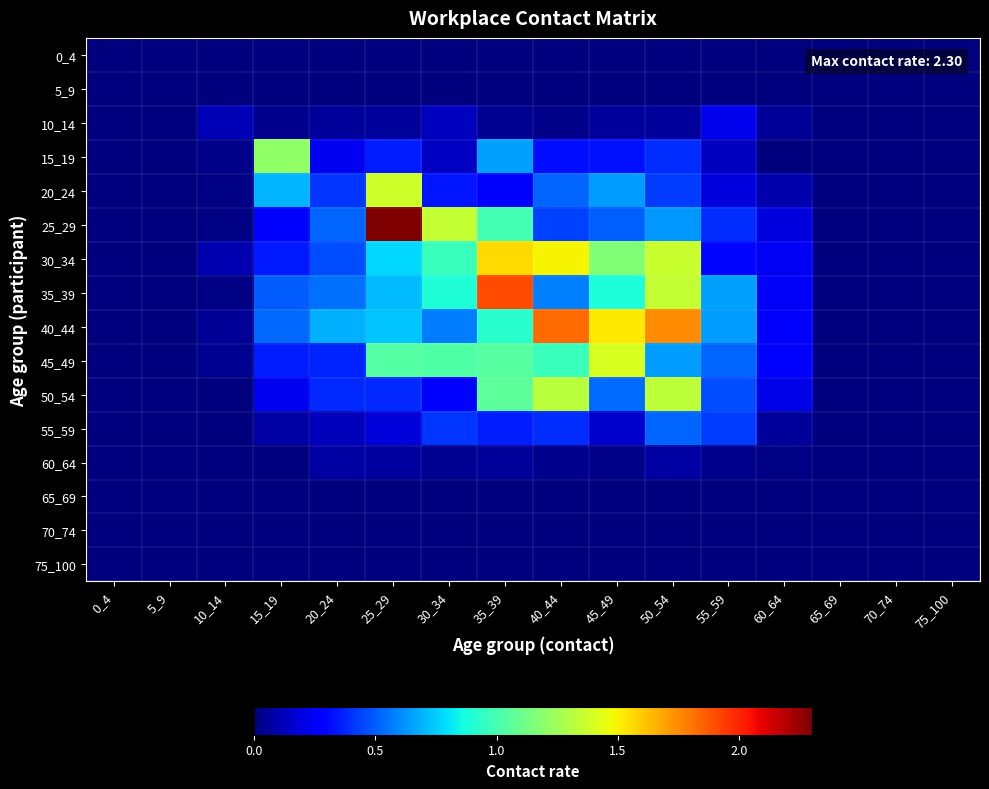

Reading left to right, list all the values displayed in this chart.

0_4: 0_4=0.0	5_9=0.0	10_14=0.0	15_19=0.0	20_24=0.0	25_29=0.0	30_34=0.0	35_39=0.0	40_44=0.0	45_49=0.0	50_54=0.0	55_59=0.0	60_64=0.0	65_69=0.0	70_74=0.0	75_100=0.0
5_9: 0_4=0.0	5_9=0.0	10_14=0.0	15_19=0.0	20_24=0.0	25_29=0.0	30_34=0.0	35_39=0.0	40_44=0.0	45_49=0.0	50_54=0.0	55_59=0.0	60_64=0.0	65_69=0.0	70_74=0.0	75_100=0.0
10_14: 0_4=0.0	5_9=0.0	10_14=0.1	15_19=0.0	20_24=0.1	25_29=0.1	30_34=0.1	35_39=0.0	40_44=0.0	45_49=0.1	50_54=0.1	55_59=0.2	60_64=0.0	65_69=0.0	70_74=0.0	75_100=0.0
15_19: 0_4=0.0	5_9=0.0	10_14=0.0	15_19=1.2	20_24=0.2	25_29=0.4	30_34=0.1	35_39=0.7	40_44=0.3	45_49=0.3	50_54=0.4	55_59=0.1	60_64=0.0	65_69=0.0	70_74=0.0	75_100=0.0
20_24: 0_4=0.0	5_9=0.0	10_14=0.0	15_19=0.7	20_24=0.4	25_29=1.4	30_34=0.3	35_39=0.3	40_44=0.5	45_49=0.6	50_54=0.4	55_59=0.2	60_64=0.1	65_69=0.0	70_74=0.0	75_100=0.0
25_29: 0_4=0.0	5_9=0.0	10_14=0.0	15_19=0.3	20_24=0.5	25_29=2.3	30_34=1.4	35_39=1.0	40_44=0.4	45_49=0.5	50_54=0.6	55_59=0.4	60_64=0.2	65_69=0.0	70_74=0.0	75_100=0.0
30_34: 0_4=0.0	5_9=0.0	10_14=0.1	15_19=0.3	20_24=0.5	25_29=0.8	30_34=1.0	35_39=1.6	40_44=1.5	45_49=1.2	50_54=1.4	55_59=0.3	60_64=0.2	65_69=0.0	70_74=0.0	75_100=0.0
35_39: 0_4=0.0	5_9=0.0	10_14=0.0	15_19=0.5	20_24=0.5	25_29=0.7	30_34=0.9	35_39=1.9	40_44=0.6	45_49=0.9	50_54=1.4	55_59=0.6	60_64=0.2	65_69=0.0	70_74=0.0	75_100=0.0
40_44: 0_4=0.0	5_9=0.0	10_14=0.1	15_19=0.5	20_24=0.7	25_29=0.7	30_34=0.6	35_39=0.9	40_44=1.8	45_49=1.5	50_54=1.7	55_59=0.6	60_64=0.3	65_69=0.0	70_74=0.0	75_100=0.0
45_49: 0_4=0.0	5_9=0.0	10_14=0.0	15_19=0.4	20_24=0.4	25_29=1.0	30_34=1.0	35_39=1.0	40_44=1.0	45_49=1.4	50_54=0.6	55_59=0.5	60_64=0.3	65_69=0.0	70_74=0.0	75_100=0.0
50_54: 0_4=0.0	5_9=0.0	10_14=0.0	15_19=0.2	20_24=0.4	25_29=0.4	30_34=0.3	35_39=1.1	40_44=1.3	45_49=0.5	50_54=1.3	55_59=0.5	60_64=0.2	65_69=0.0	70_74=0.0	75_100=0.0
55_59: 0_4=0.0	5_9=0.0	10_14=0.0	15_19=0.1	20_24=0.1	25_29=0.2	30_34=0.4	35_39=0.4	40_44=0.4	45_49=0.2	50_54=0.5	55_59=0.4	60_64=0.1	65_69=0.0	70_74=0.0	75_100=0.0
60_64: 0_4=0.0	5_9=0.0	10_14=0.0	15_19=0.0	20_24=0.1	25_29=0.1	30_34=0.0	35_39=0.1	40_44=0.0	45_49=0.0	50_54=0.1	55_59=0.0	60_64=0.0	65_69=0.0	70_74=0.0	75_100=0.0
65_69: 0_4=0.0	5_9=0.0	10_14=0.0	15_19=0.0	20_24=0.0	25_29=0.0	30_34=0.0	35_39=0.0	40_44=0.0	45_49=0.0	50_54=0.0	55_59=0.0	60_64=0.0	65_69=0.0	70_74=0.0	75_100=0.0
70_74: 0_4=0.0	5_9=0.0	10_14=0.0	15_19=0.0	20_24=0.0	25_29=0.0	30_34=0.0	35_39=0.0	40_44=0.0	45_49=0.0	50_54=0.0	55_59=0.0	60_64=0.0	65_69=0.0	70_74=0.0	75_100=0.0
75_100: 0_4=0.0	5_9=0.0	10_14=0.0	15_19=0.0	20_24=0.0	25_29=0.0	30_34=0.0	35_39=0.0	40_44=0.0	45_49=0.0	50_54=0.0	55_59=0.0	60_64=0.0	65_69=0.0	70_74=0.0	75_100=0.0